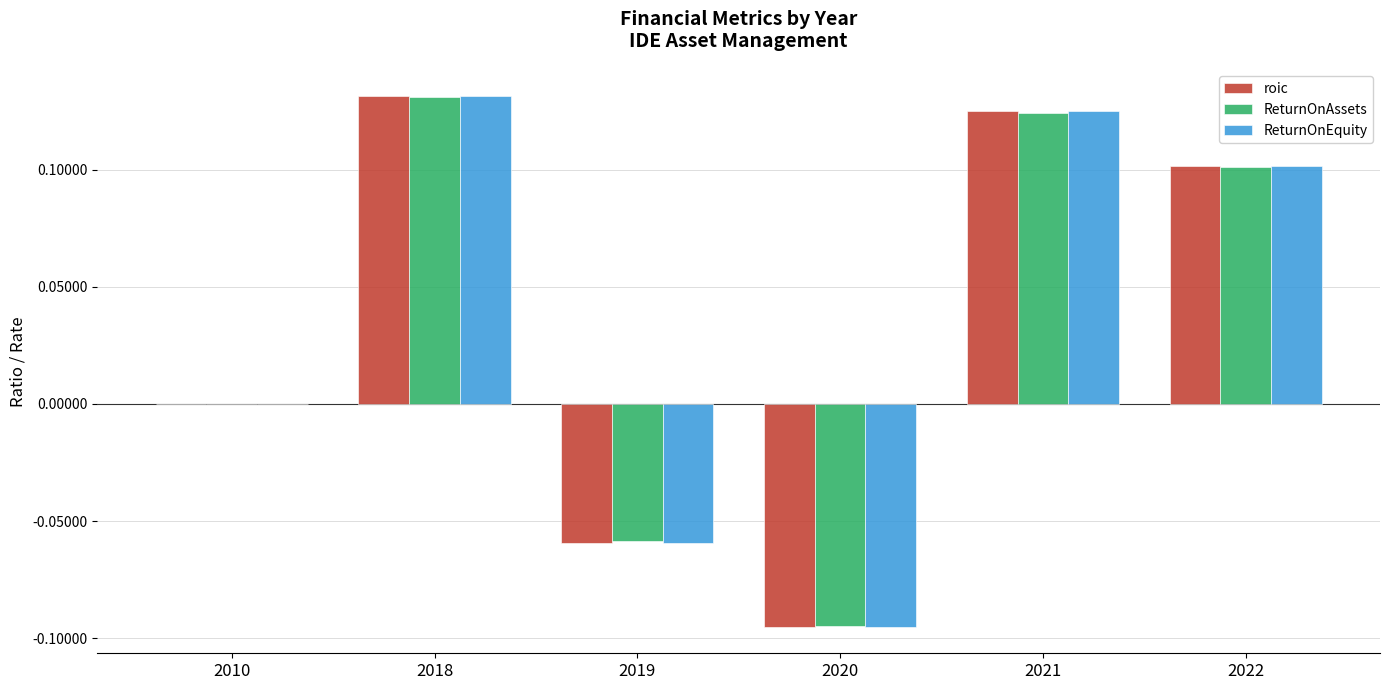

Is it true that roic equals 0.0 at 2010?

True